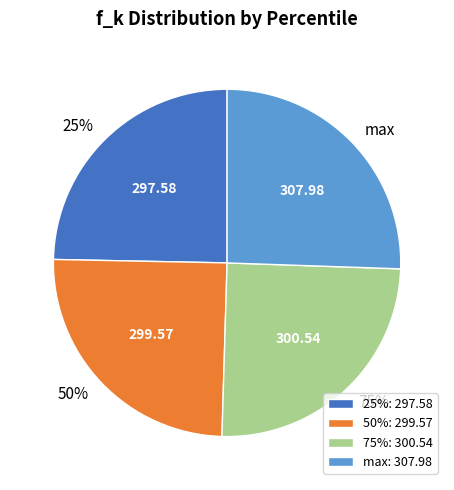

Combined, do 75% and 25% account for over 50%?

No